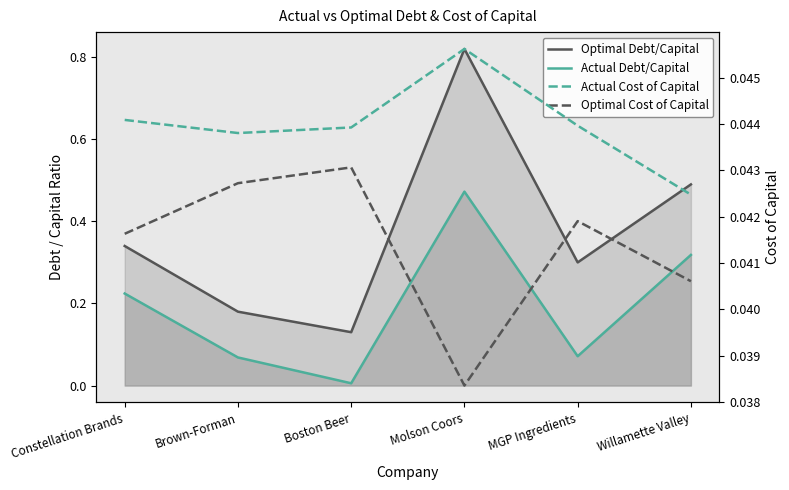

What is the difference between the maximum and minimum values in the Actual Debt/Capital series?

0.5